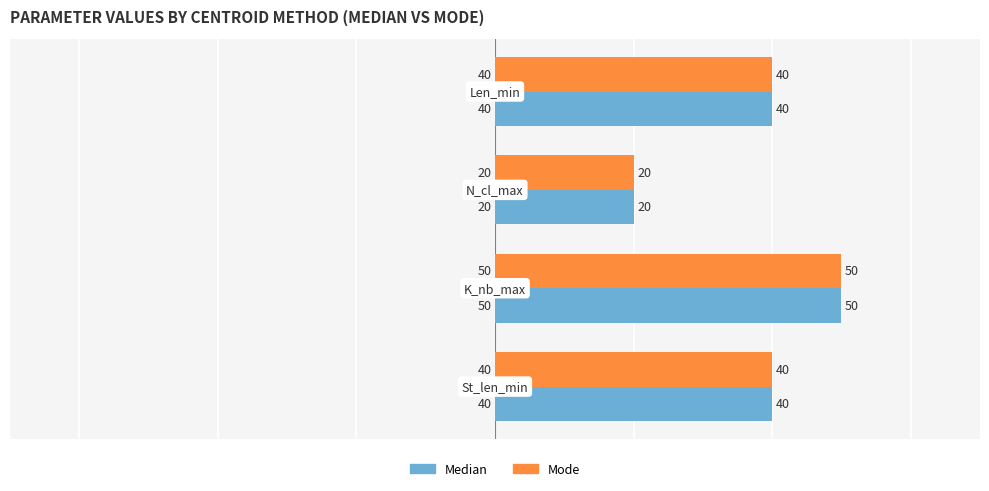

What is the average value of the Median series?

38